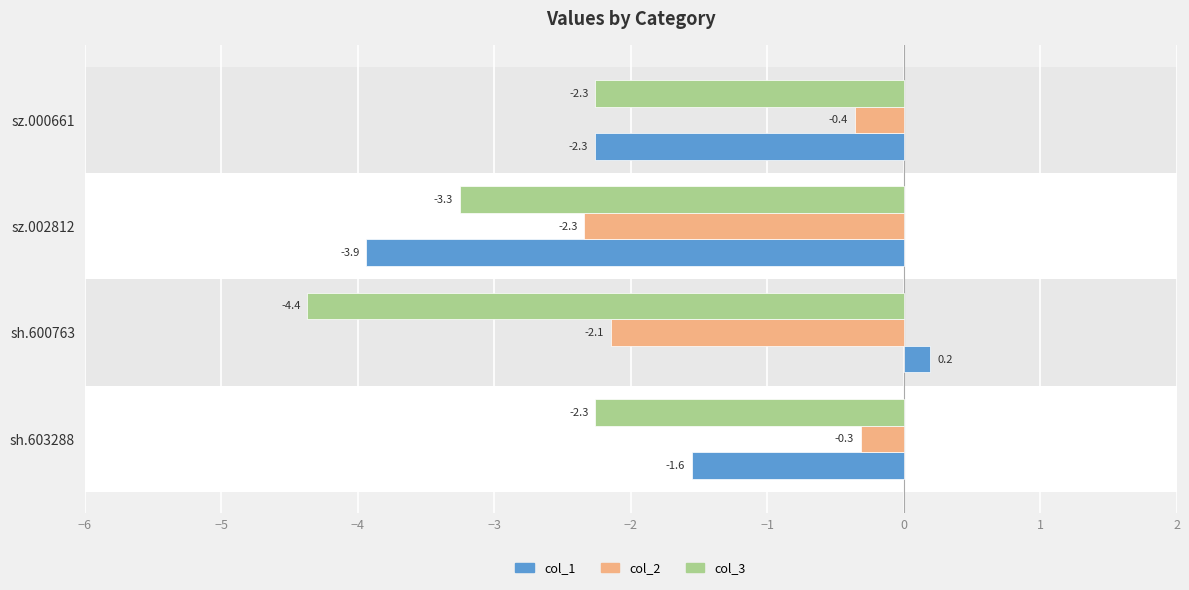

What value does the col_1 series have at sz.002812?

-3.9